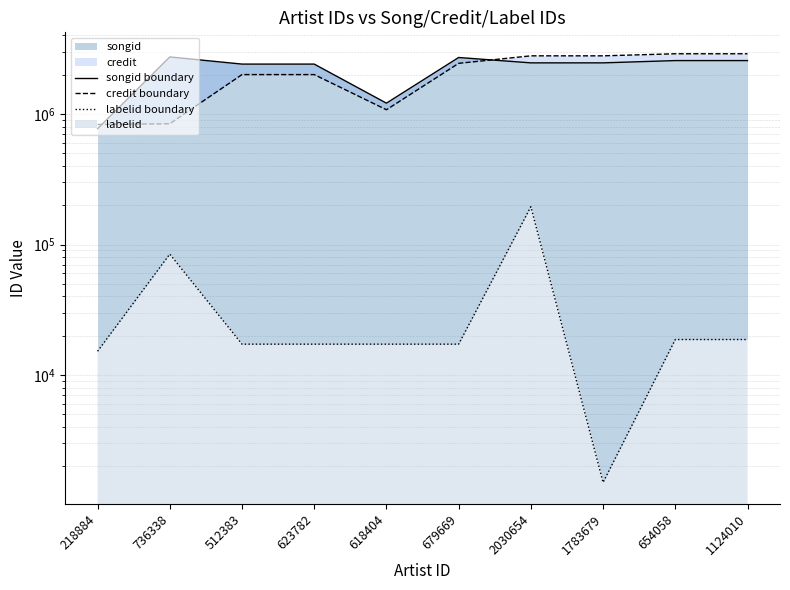

Which category has the lowest value across all series?

1783679